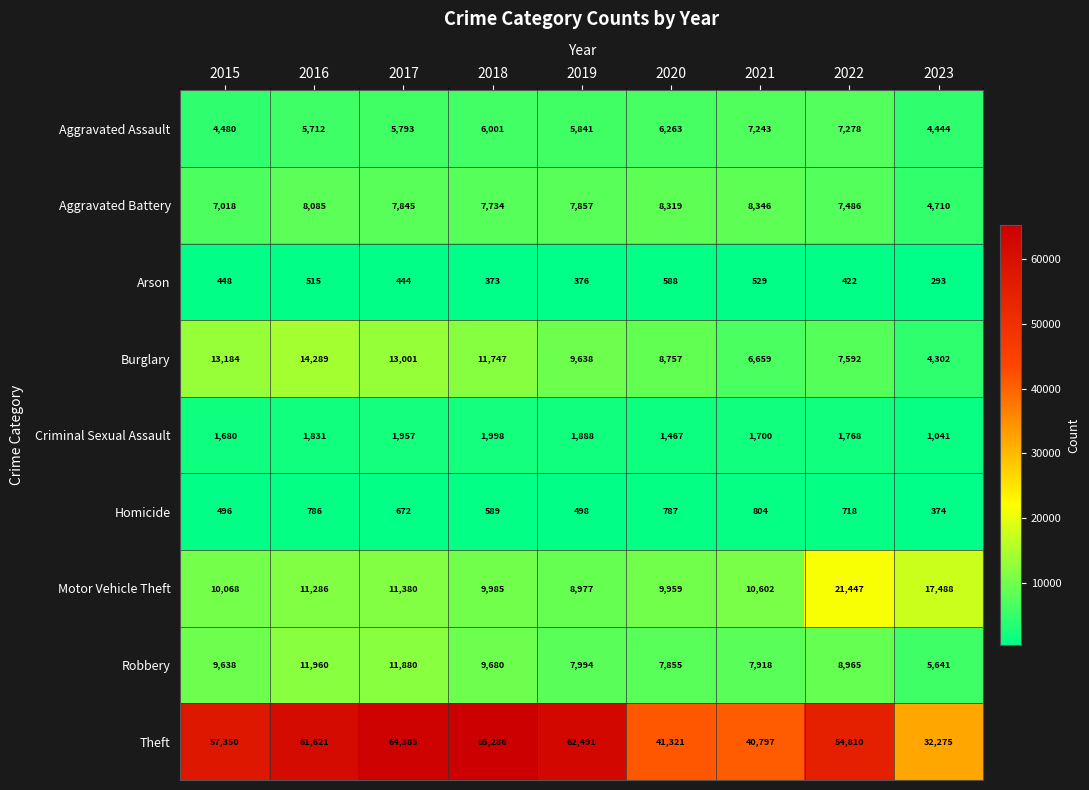

The value of Homicide at 2016 is 786. True or false?

True